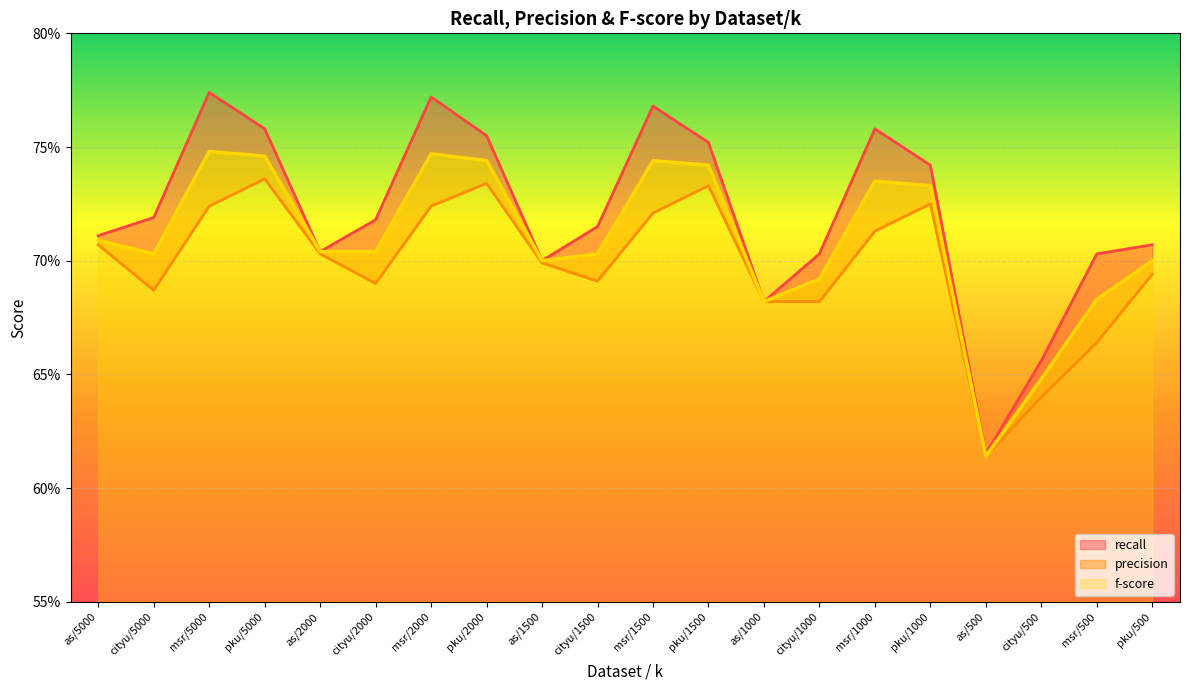

What is the greatest value displayed?

0.8